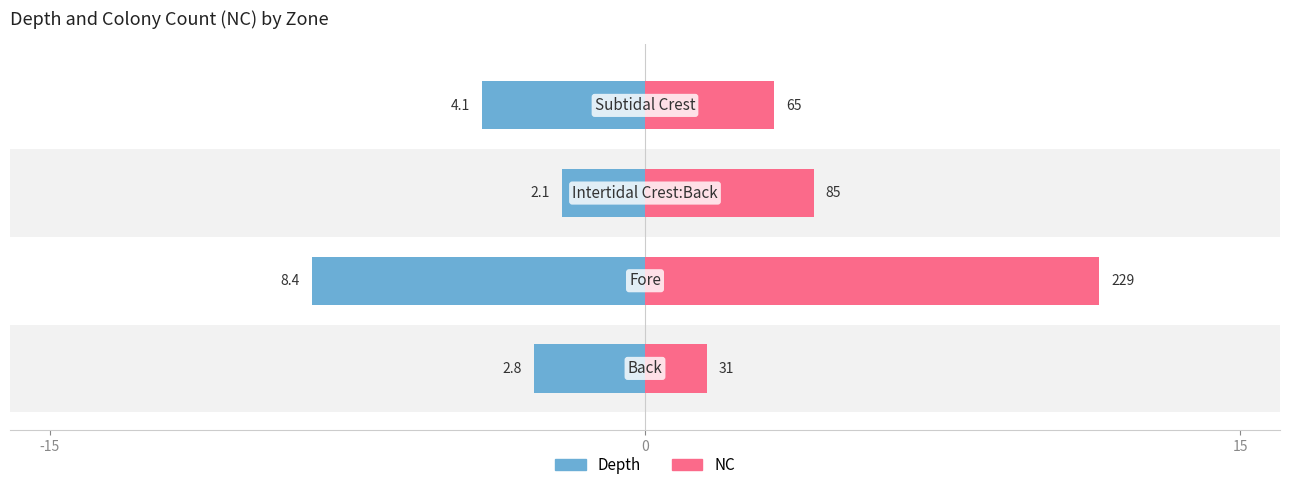

Which series has the largest range (max minus min)?

NC